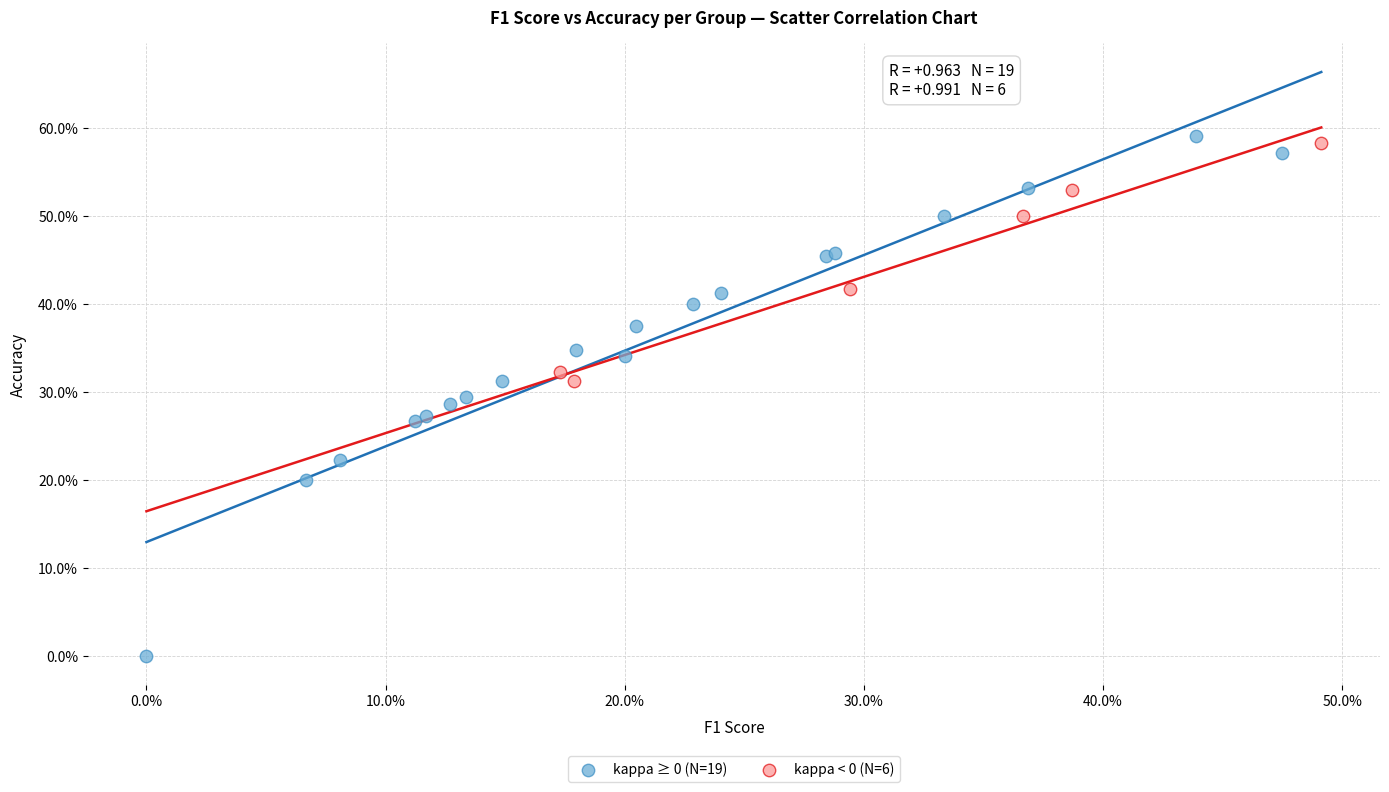

Which series reaches the minimum Y coordinate?

kappa ≥ 0 (N=19)